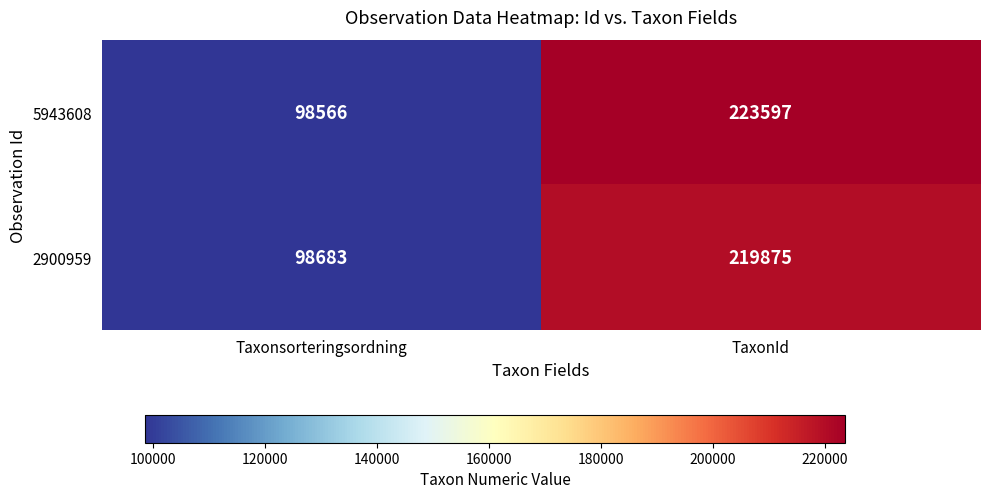

Which series has the largest total across all categories?

5943608